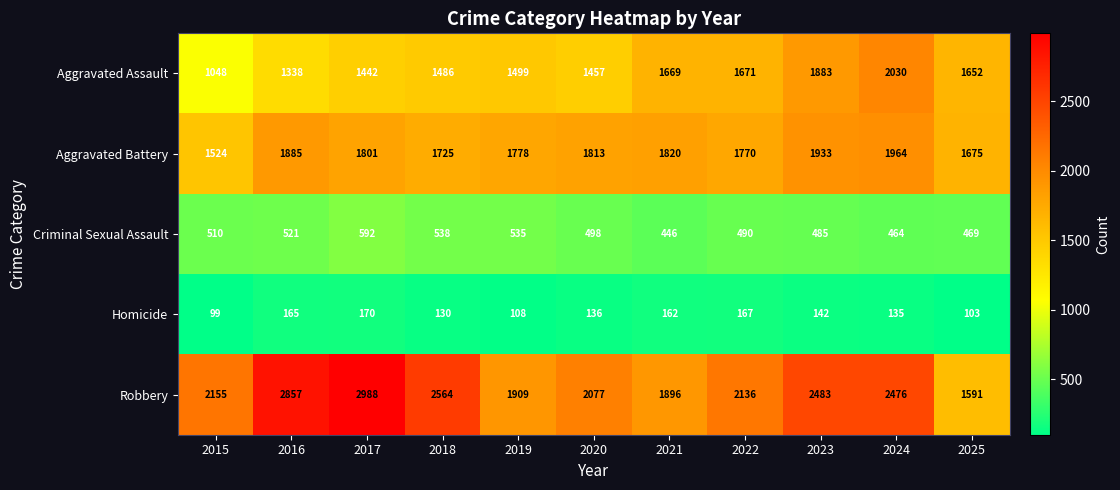

Which series has the largest range (max minus min)?

Robbery